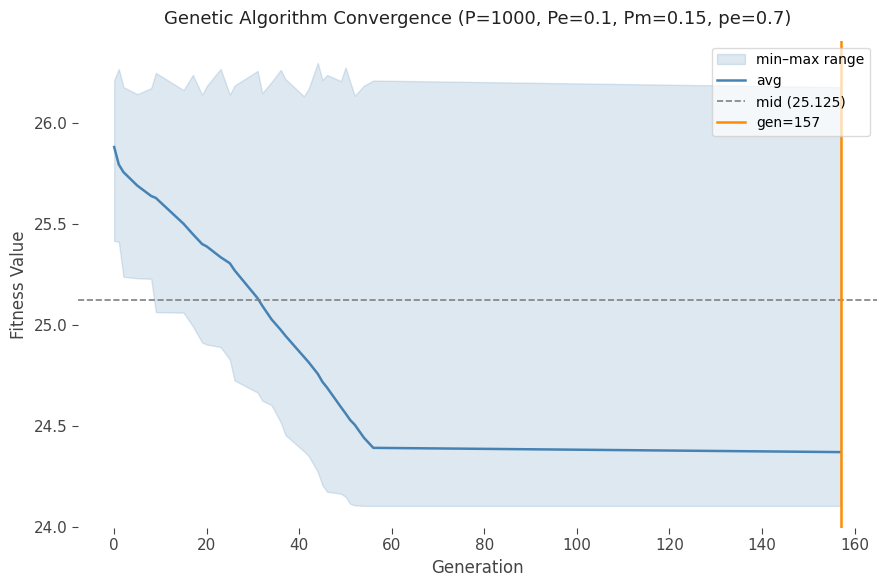

What is the sum of all std values?

11.2